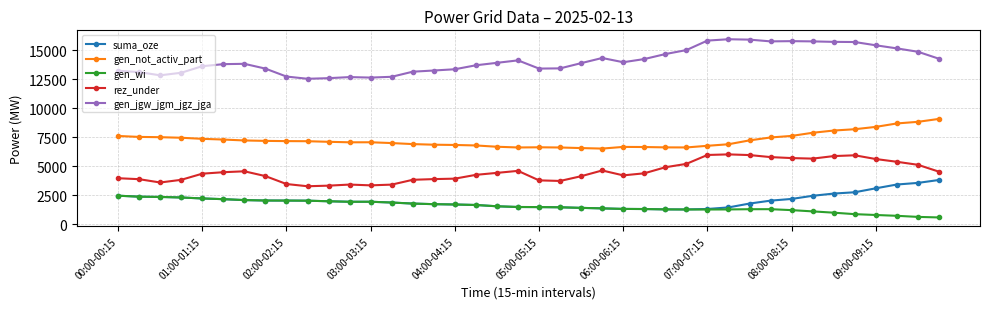

List the series in order of their peak value, highest first.

gen_jgw_jgm_jgz_jga, gen_not_activ_part, rez_under, suma_oze, gen_wi